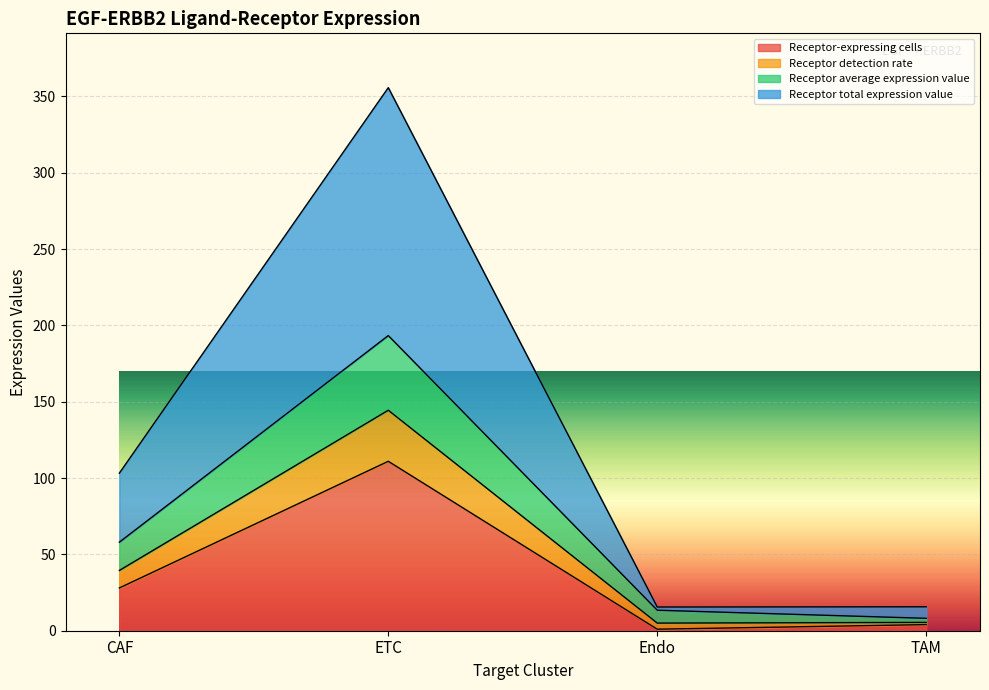

Reading left to right, list the values for the Receptor-expressing cells series.

28.0	111.0	1.0	4.0